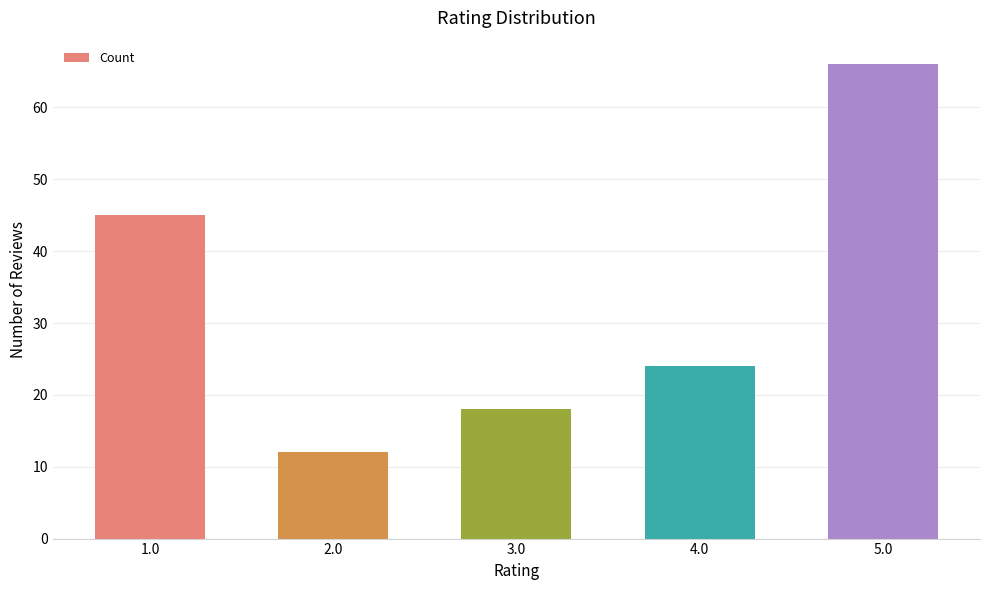

At which label is the value closest to 39?

1.0